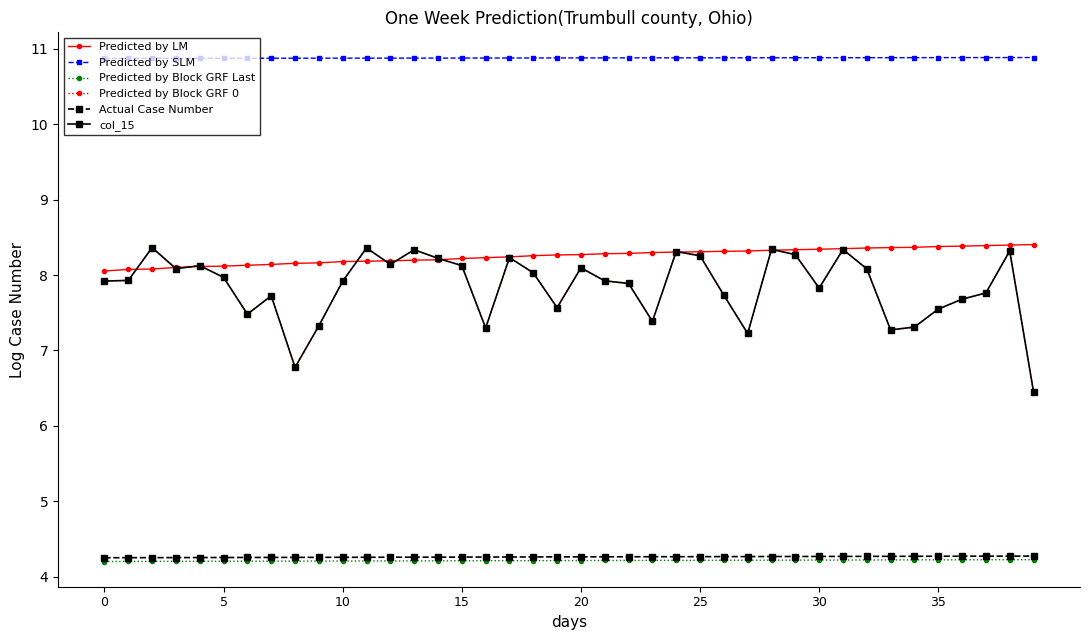

Does the chart have visible grid lines?

No